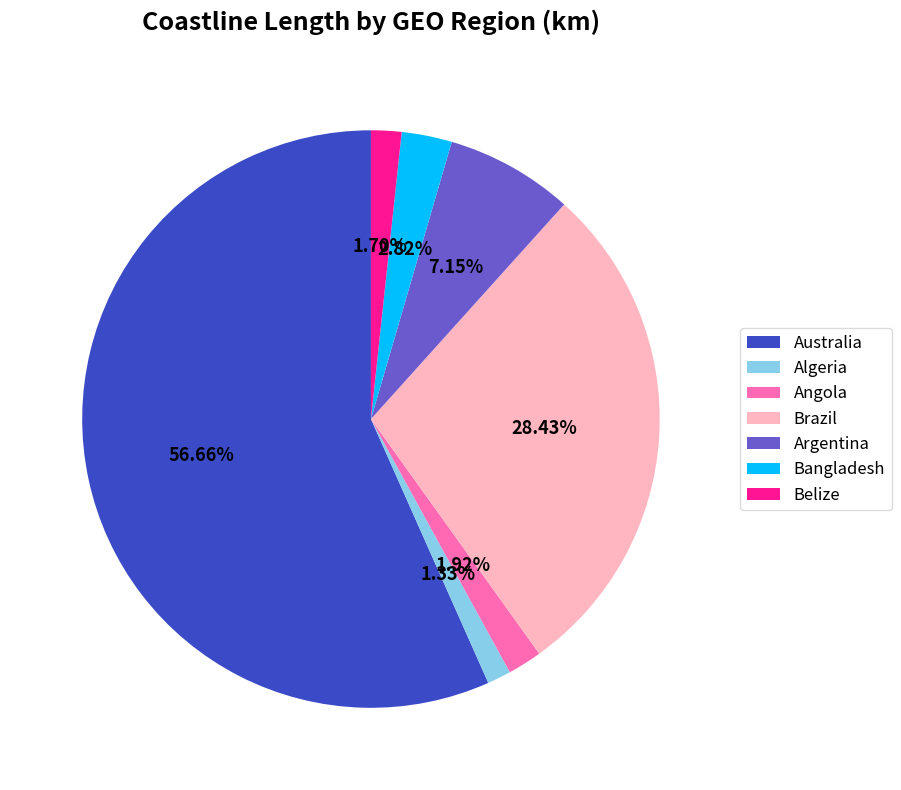

What percentage is the Algeria slice, to the nearest percent?

1%